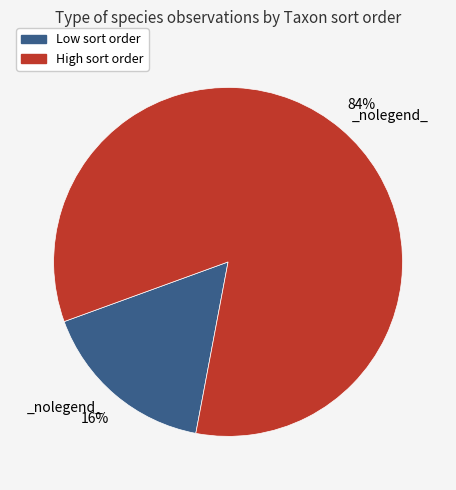

How many segments does this pie chart have?

2